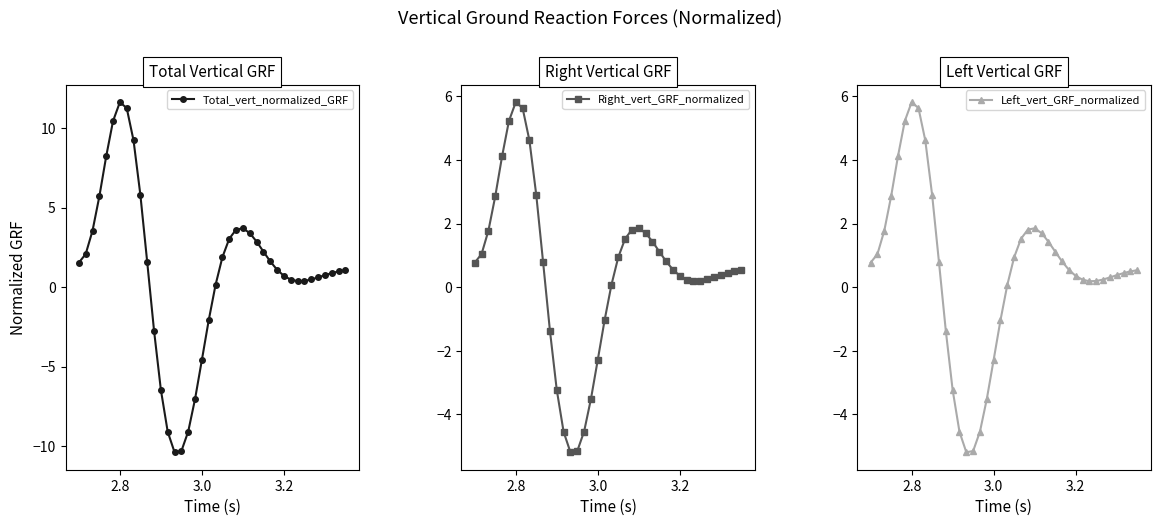

What is the highest value of the Total_vert_normalized_GRF series?

11.6